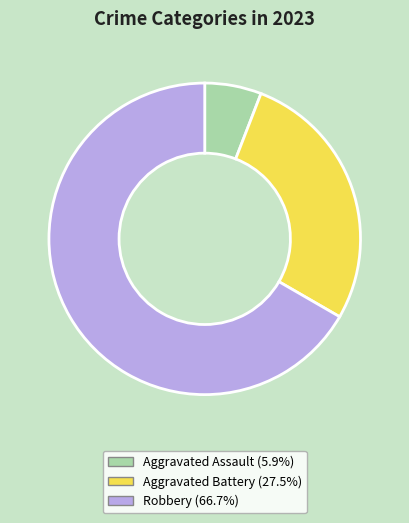

Do Aggravated Battery (27.5%) and Robbery (66.7%) together represent more than half of the pie?

Yes